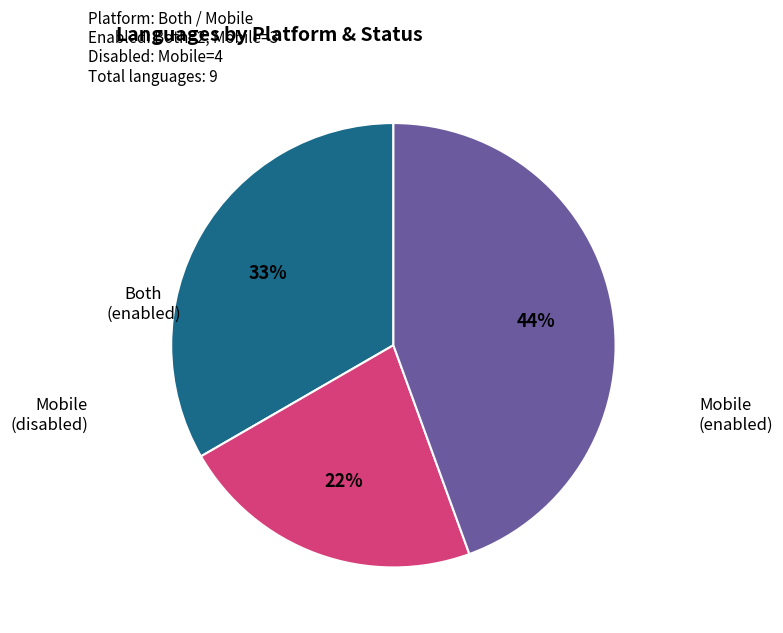

To the nearest percent, what is the difference between the largest and smallest slice percentages?

22%